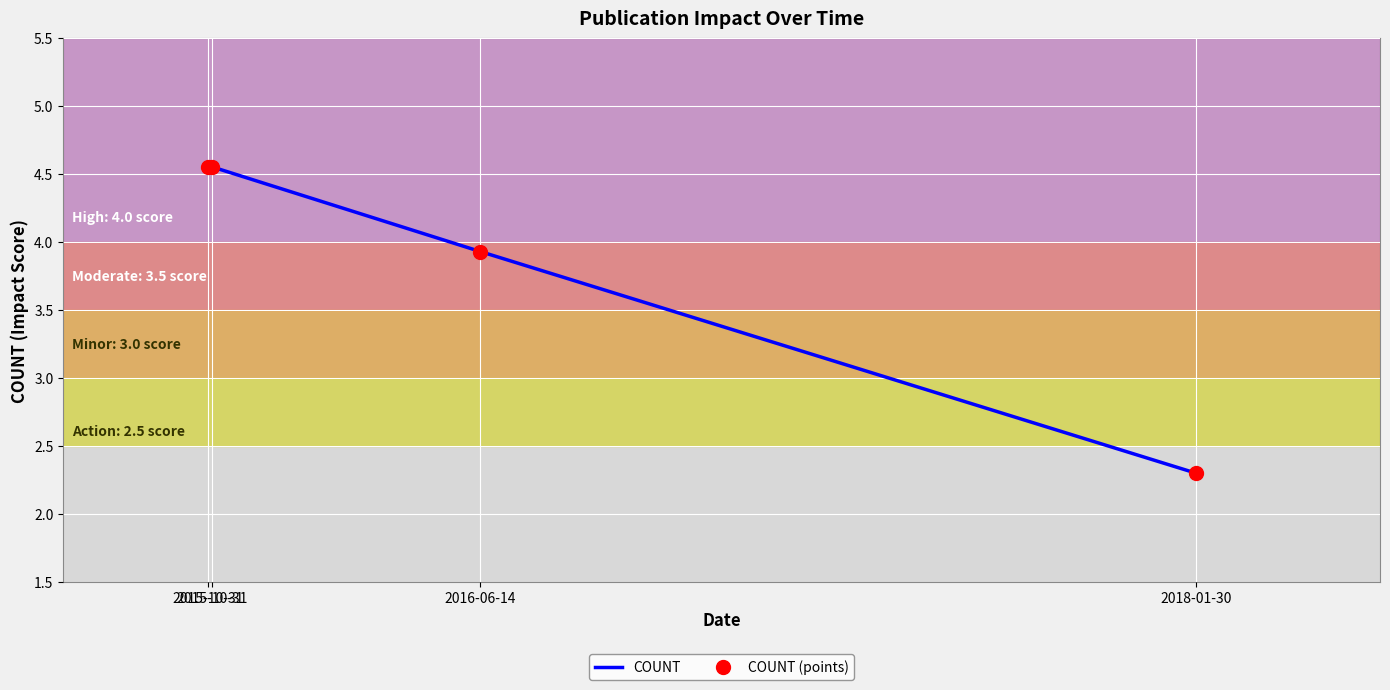

What is the total value across all series at 2015-10-31?

9.1